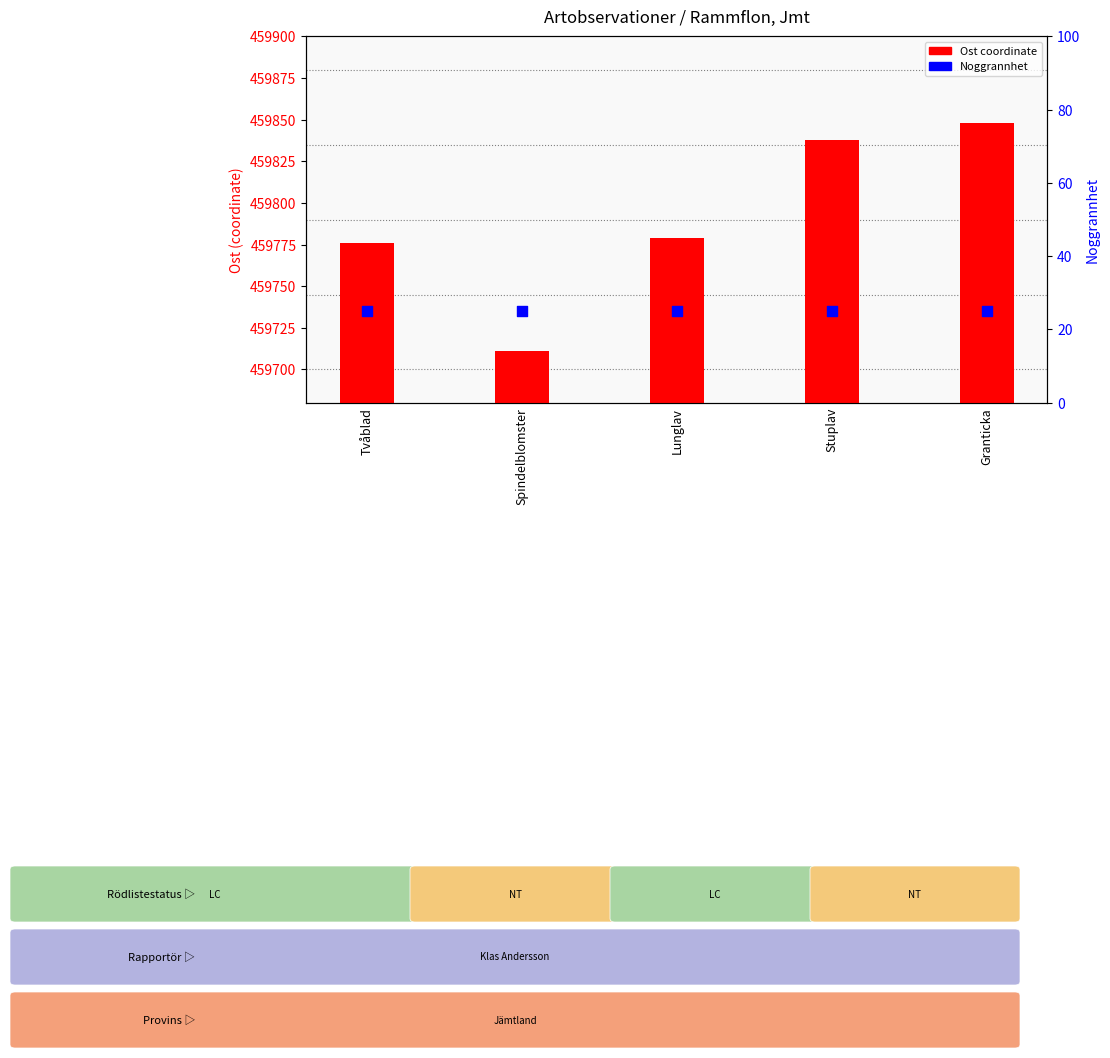

Is the value of Noggrannhet (accuracy) at Lunglav greater than the value of Ost coordinate at Stuplav?

No